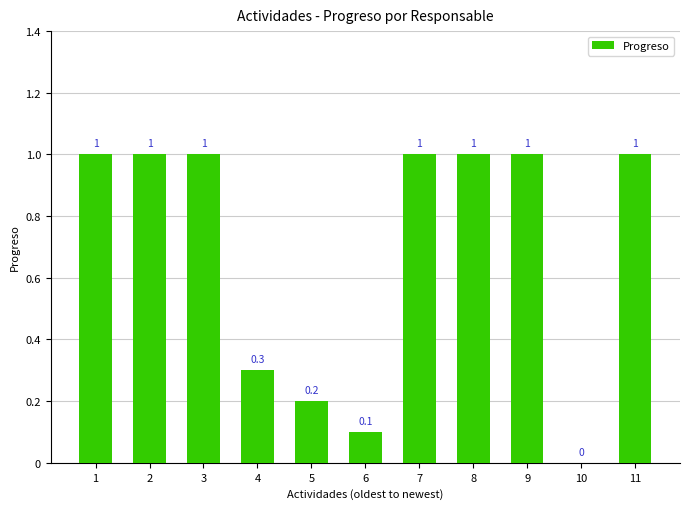

What is the change in value from 5 to 9?

+0.8